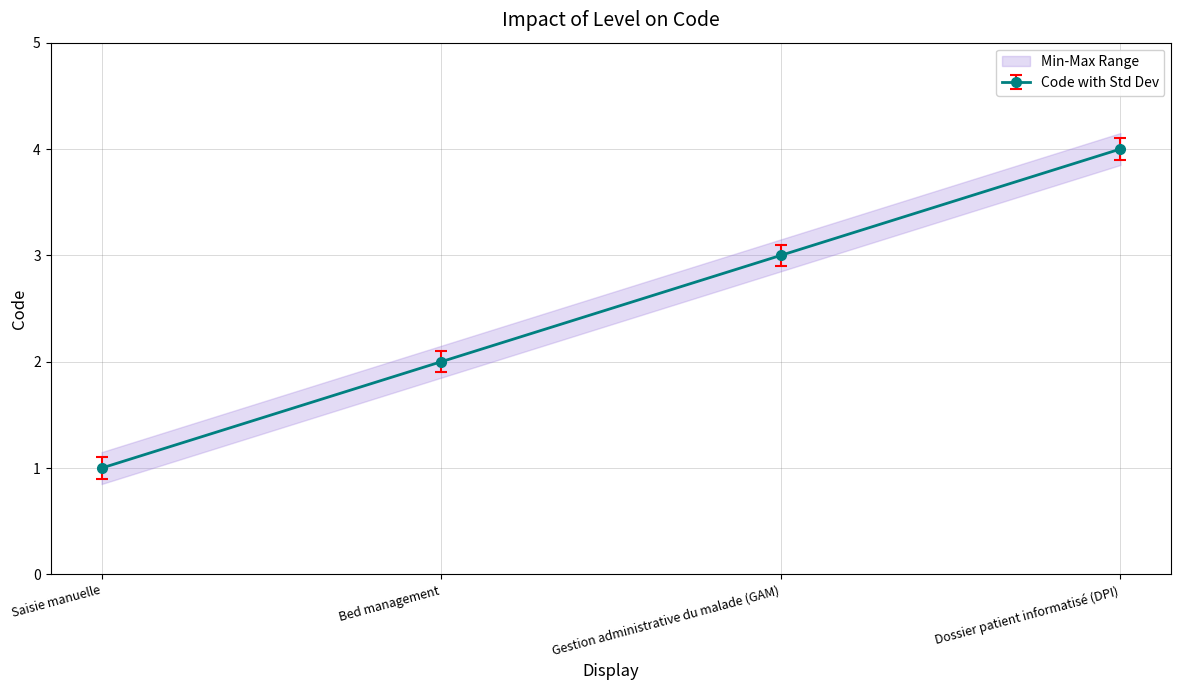

Where is the data nearest to the value 2?

Bed management